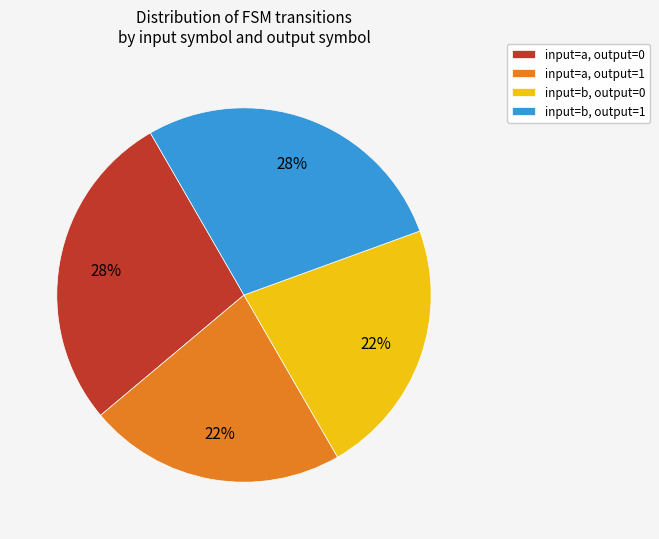

To the nearest percent, what portion does input=b, output=1 represent?

28%